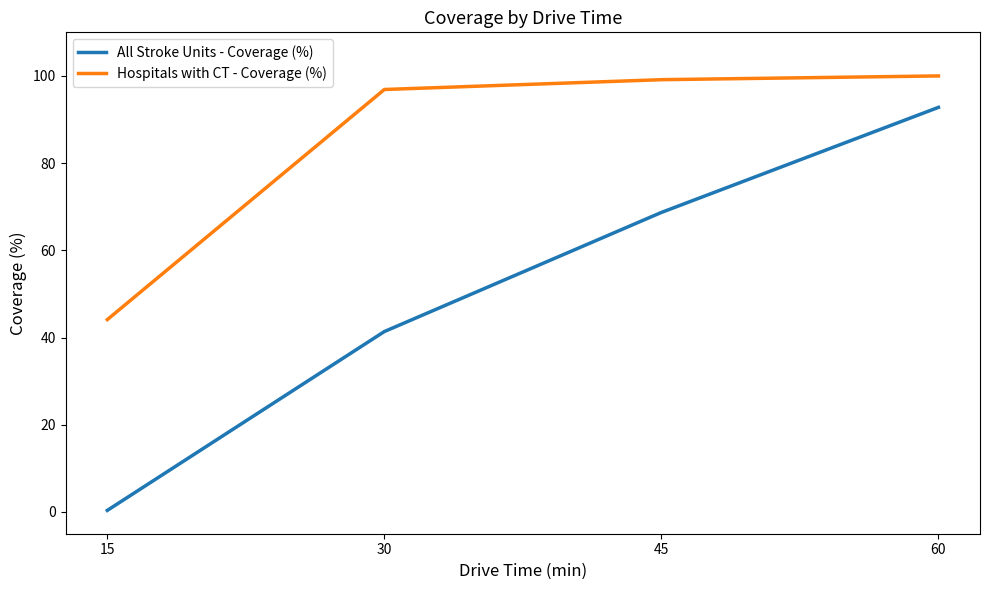

Rank the categories by All Stroke Units - Coverage (%) value from highest to lowest.

60, 45, 30, 15